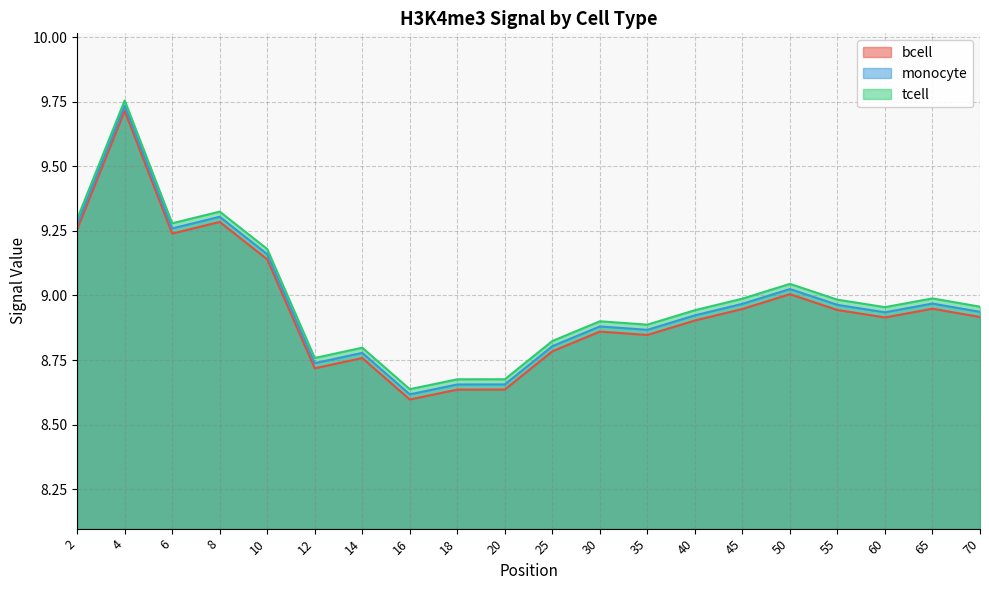

True or false: bcell has a value of 8.8 at 25.

True